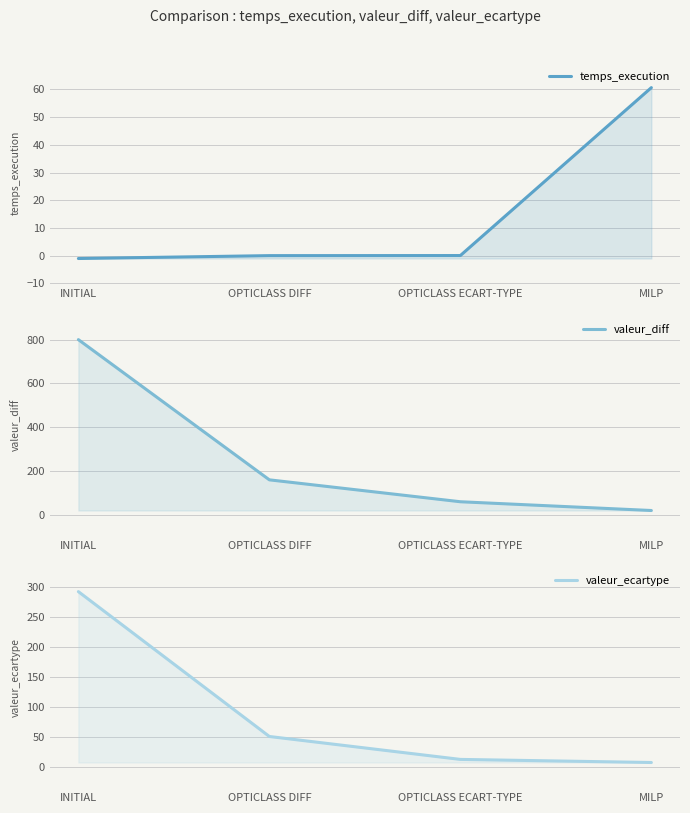

Rank the series by their average value, from lowest to highest.

temps_execution, valeur_ecartype, valeur_diff